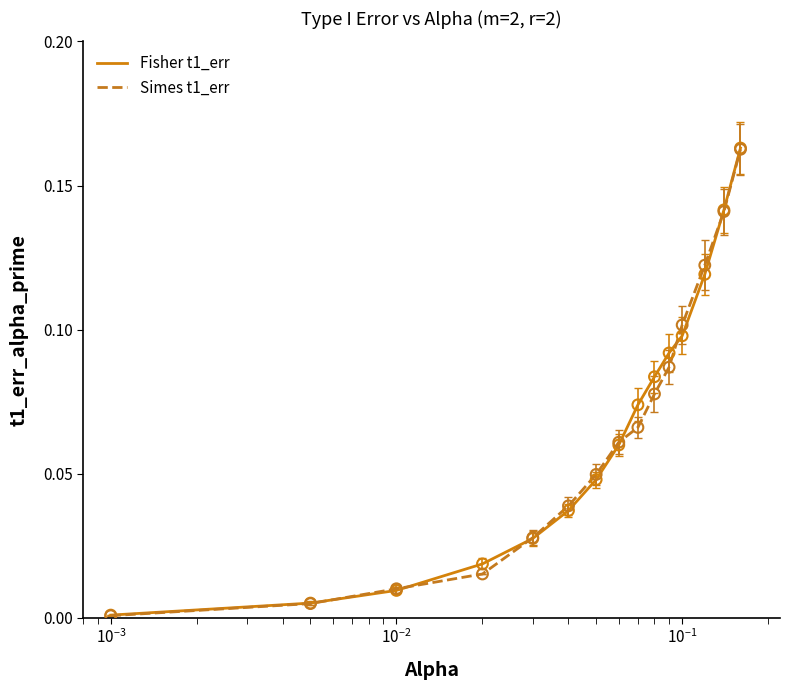

At how many categories does at least one series exceed 0?

15